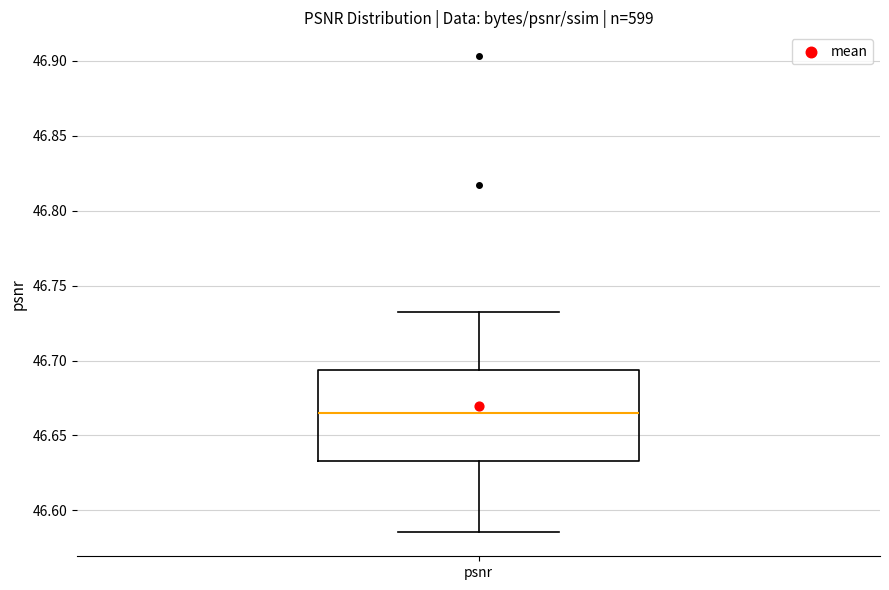

Where does the median line of the box for psnr sit on the y-axis? The values are not printed on the chart, so give them approximately, as read against the axis.

46.665